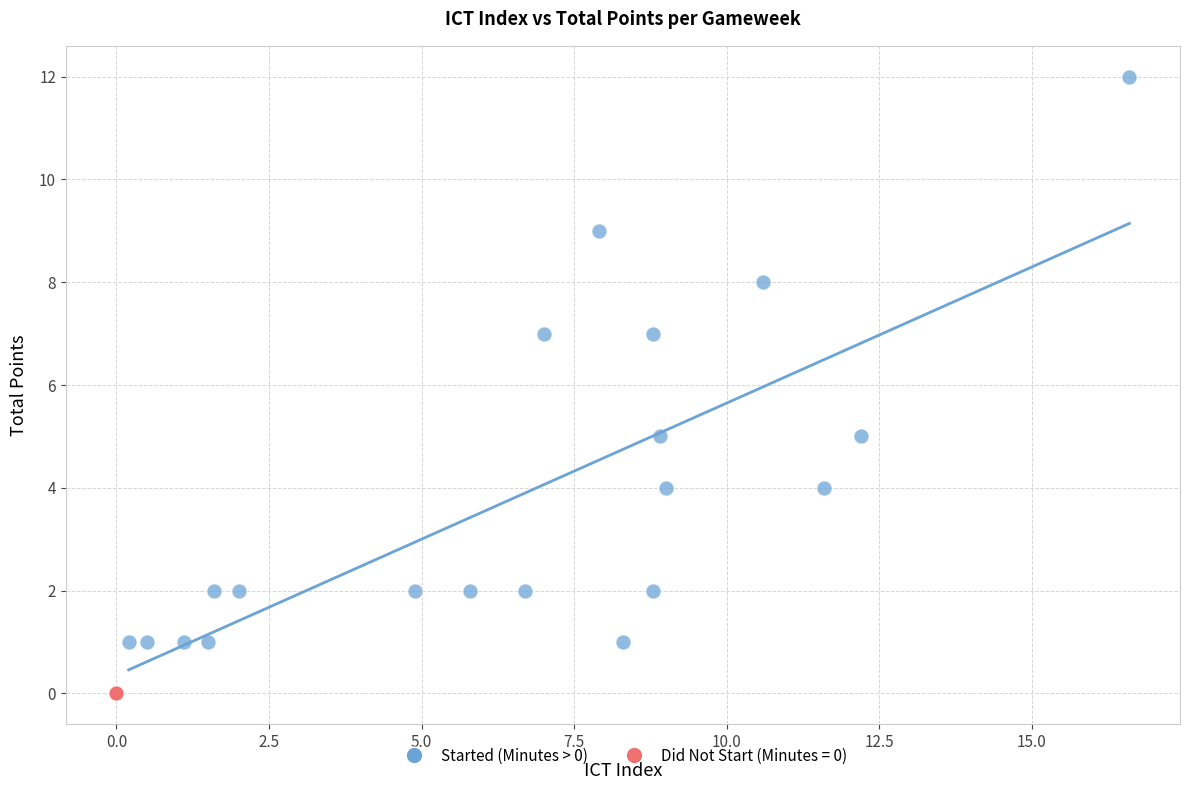

Which series reaches the minimum Y coordinate?

Did Not Start (Minutes = 0)